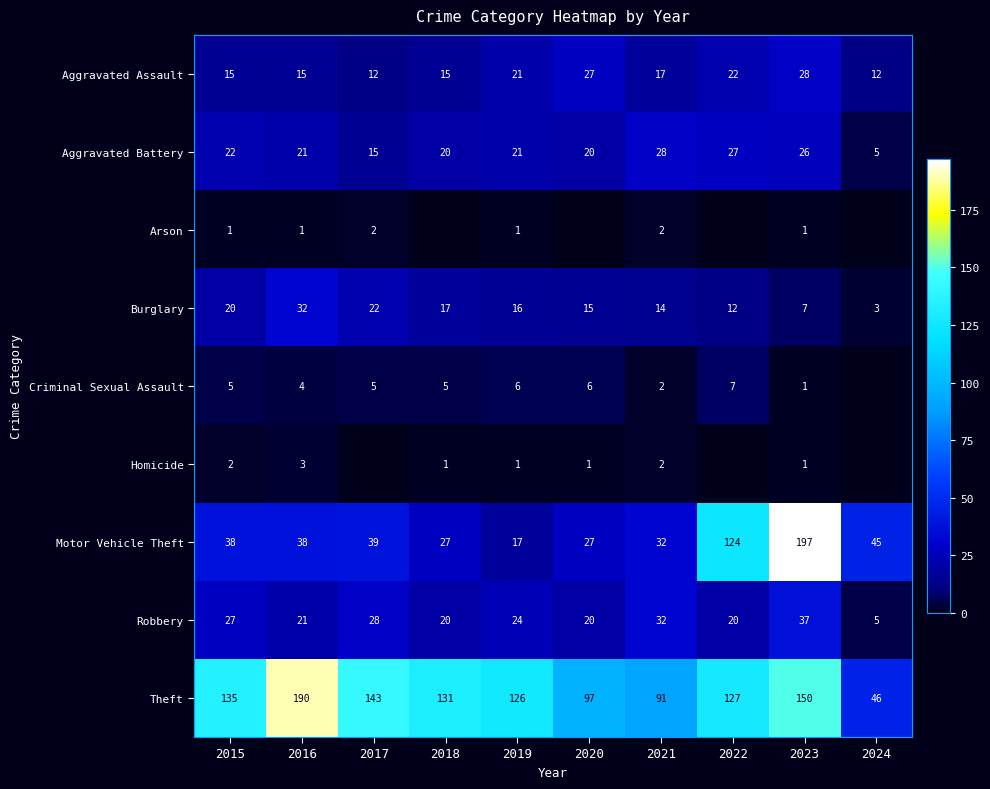

The value of Burglary at 2015 is 20. True or false?

True